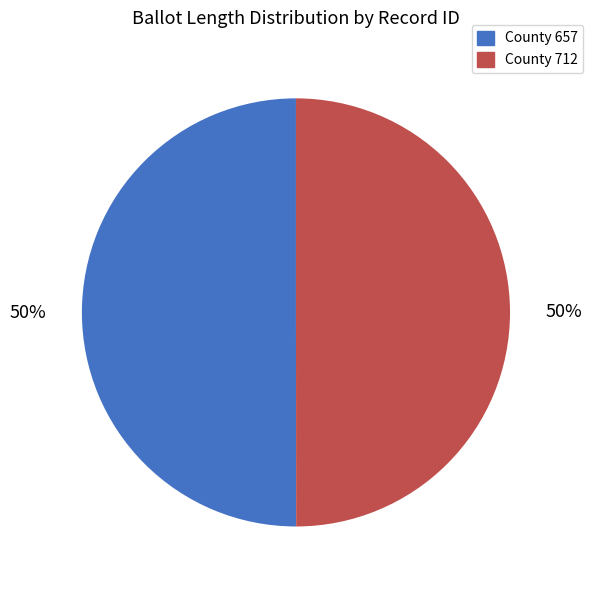

The County 712 slice represents 50% of the pie. True or false?

True